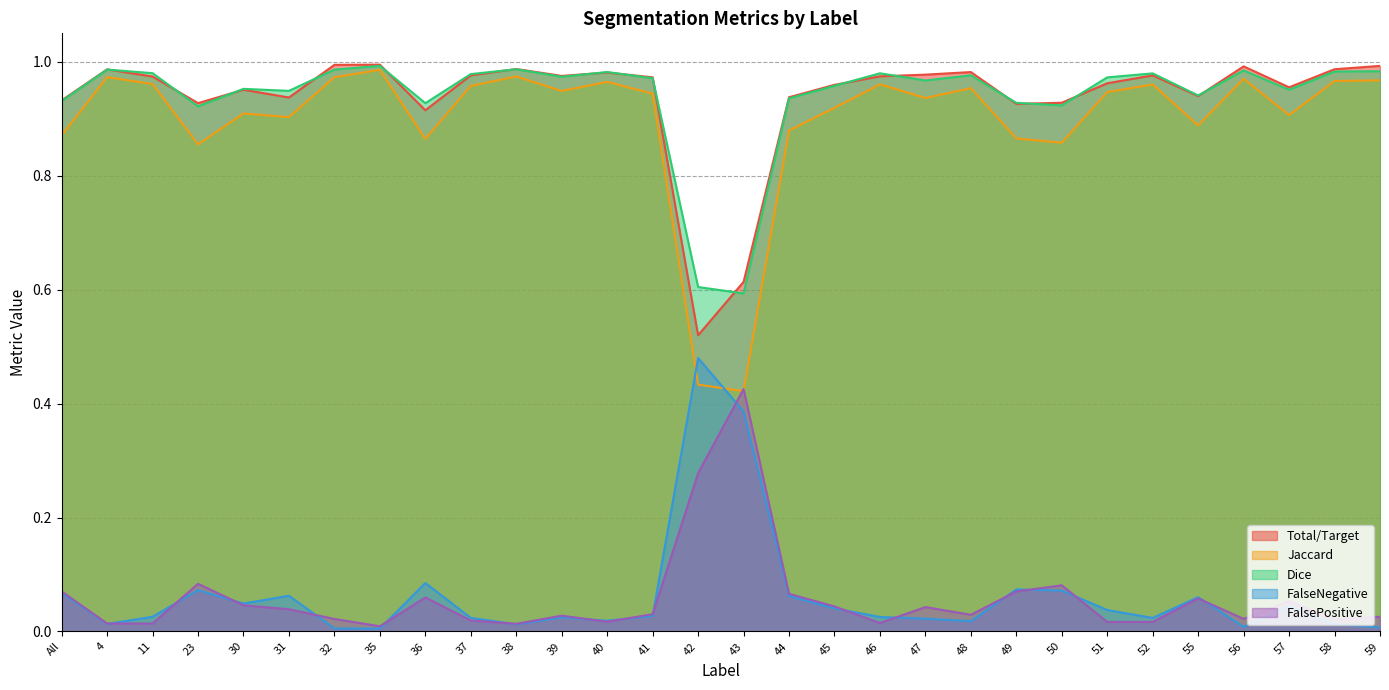

Is it true that Jaccard equals 1.3 at 4?

False